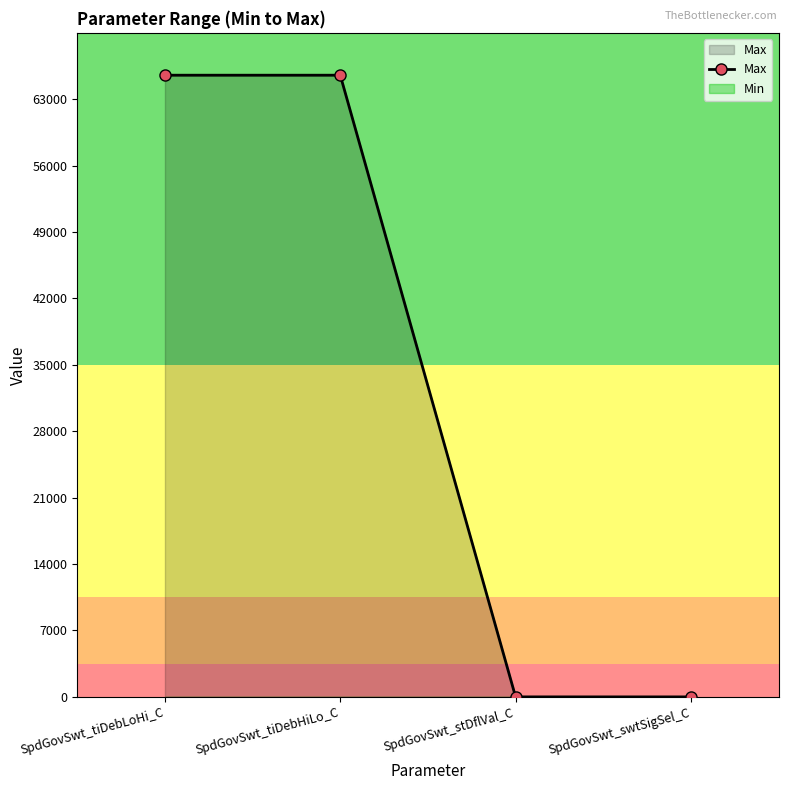

Reading left to right, extract all data points from this chart.

SpdGovSwt_tiDebLoHi_C=65535	SpdGovSwt_tiDebHiLo_C=65535	SpdGovSwt_stDflVal_C=1	SpdGovSwt_swtSigSel_C=0